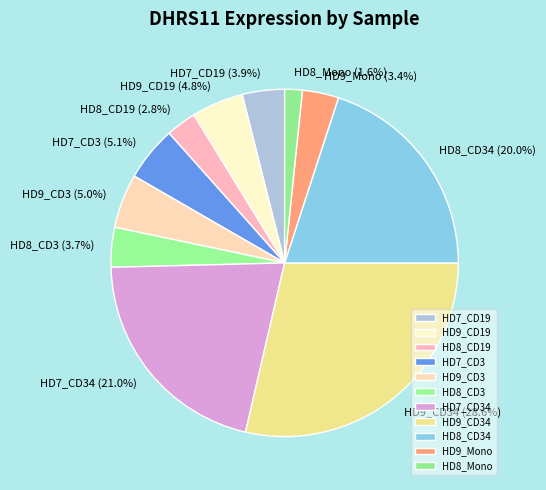

To the nearest percent, what portion does HD8_CD3 represent?

4%